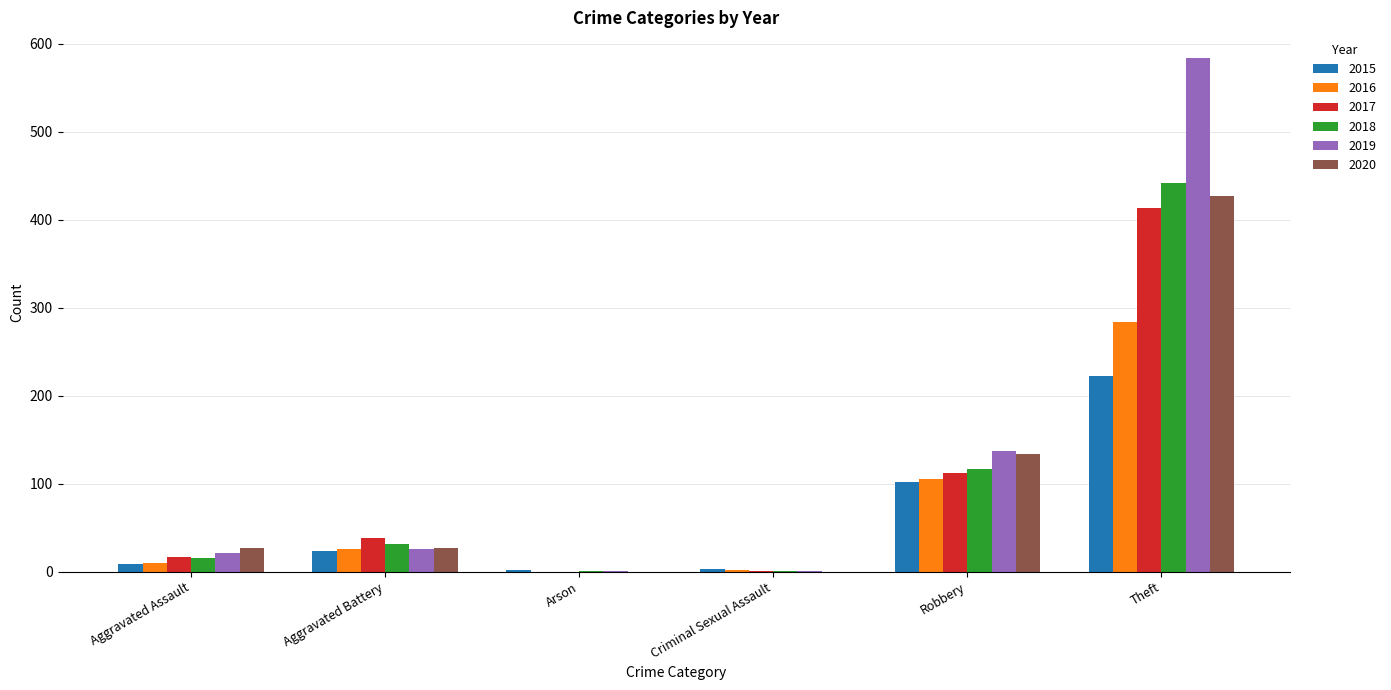

What is the approximate value of 2017 at Theft, to the nearest 10?

410